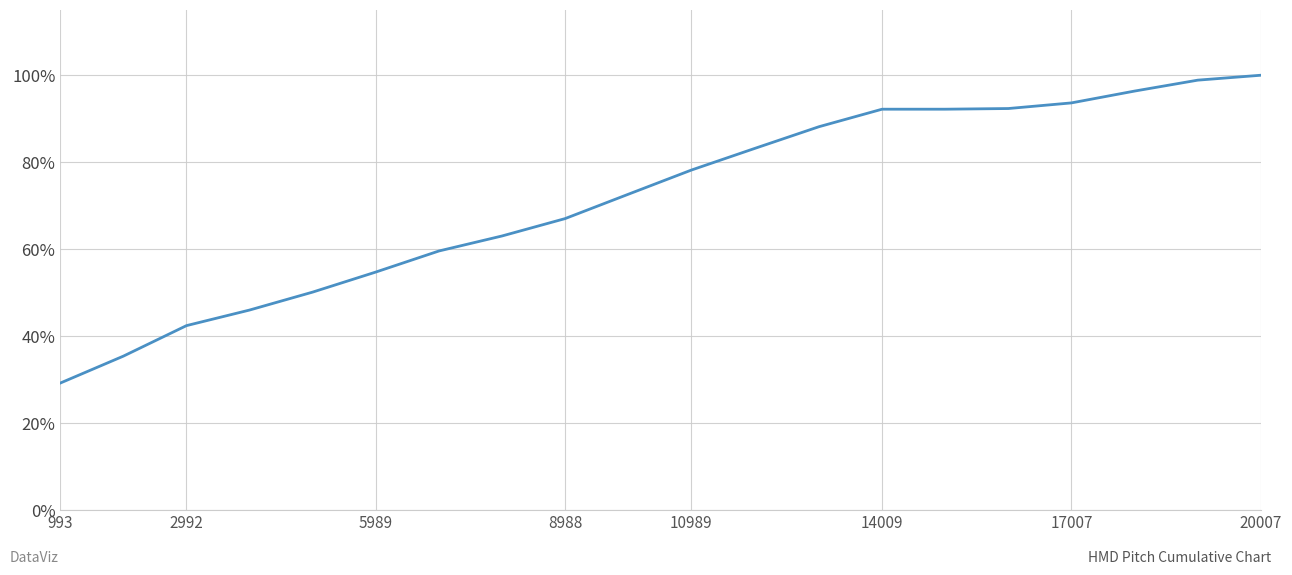

What is the difference between the maximum and minimum values?

70.8